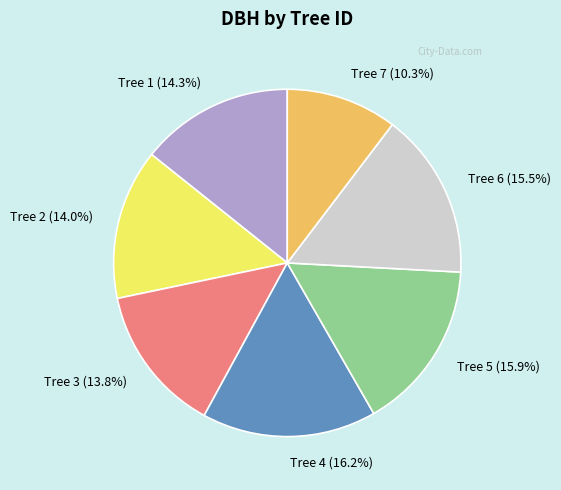

What percentage do Tree 3 (13.8%) and Tree 7 (10.3%) together represent?

24.1%